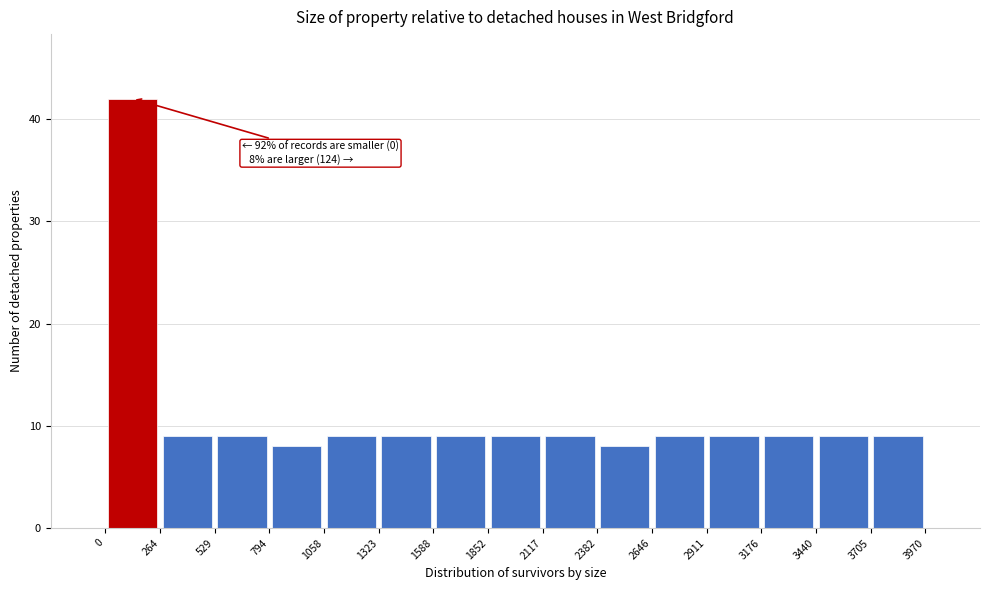

Which range on the x-axis has the tallest bar?

0 to 264